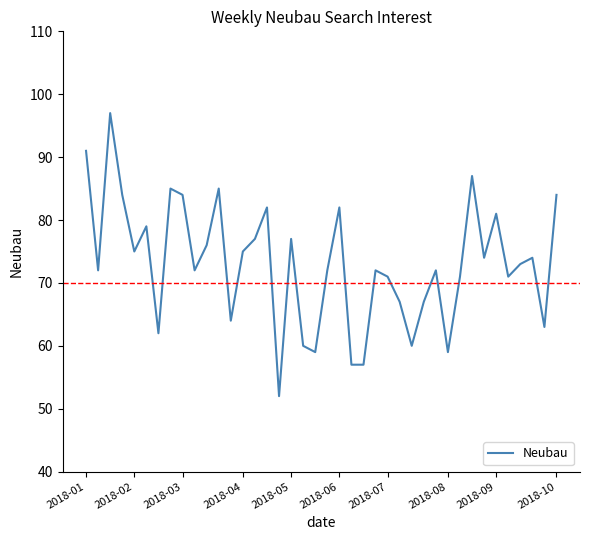

What is the maximum value shown in the chart?

97